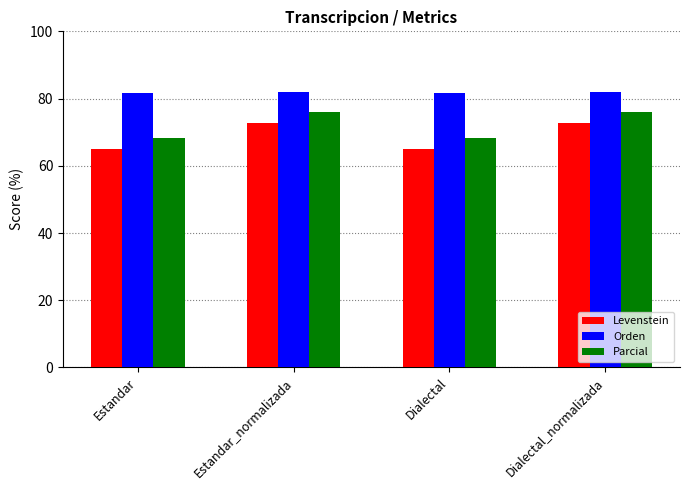

What is the value of the Orden bar at the 1st from the left?

81.5